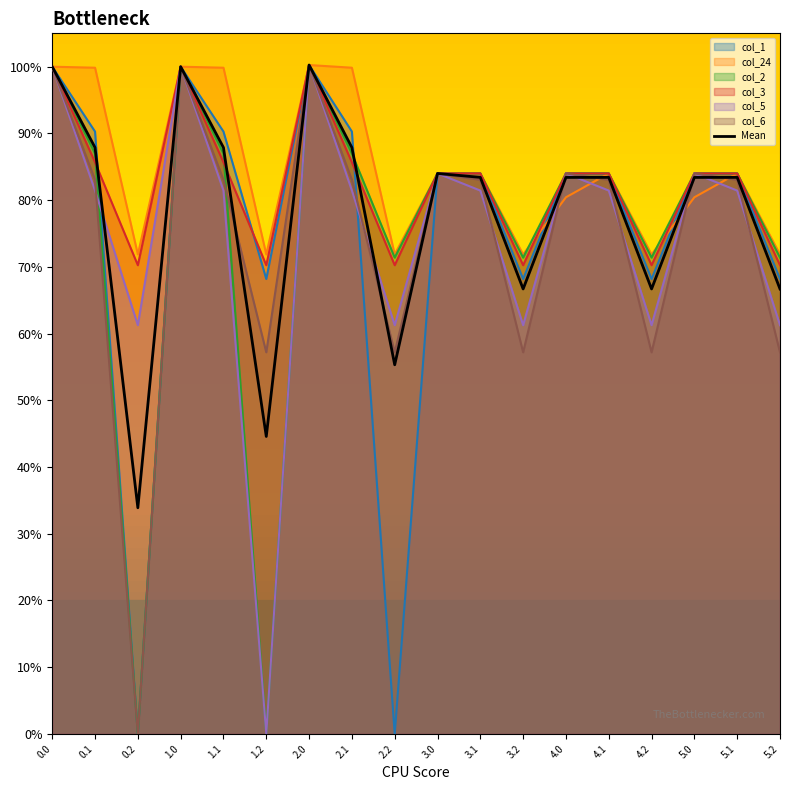

Rank the series at 0.2 from highest to lowest value.

col_24, col_3, col_5, col_1, col_2, col_6